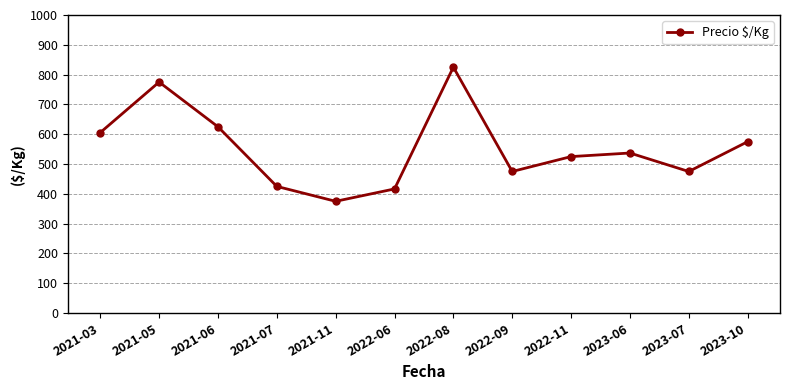

Reading left to right, what are all the values shown in this chart?

2021-03=605.5	2021-05=775.0	2021-06=625.0	2021-07=425.0	2021-11=375.0	2022-06=416.5	2022-08=825.0	2022-09=475.0	2022-11=525.0	2023-06=537.0	2023-07=475.0	2023-10=575.0